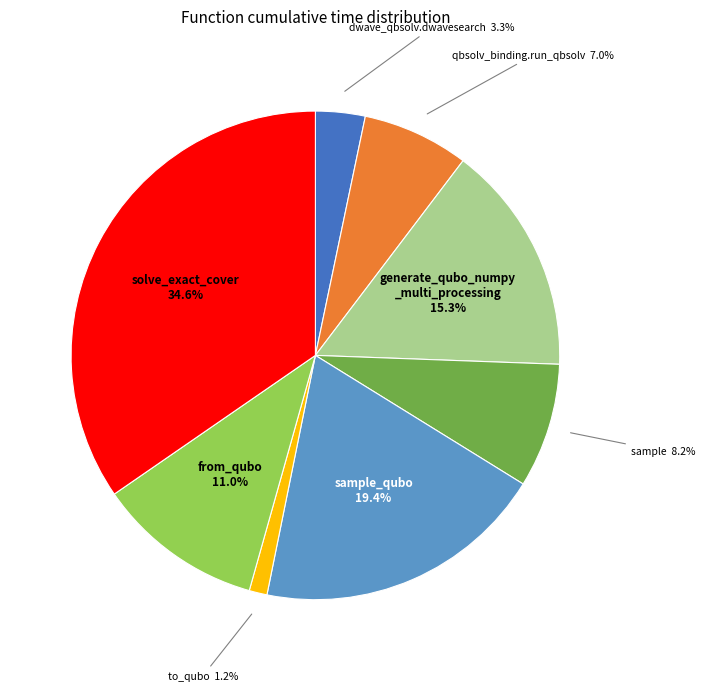

Does any single category account for the majority?

No